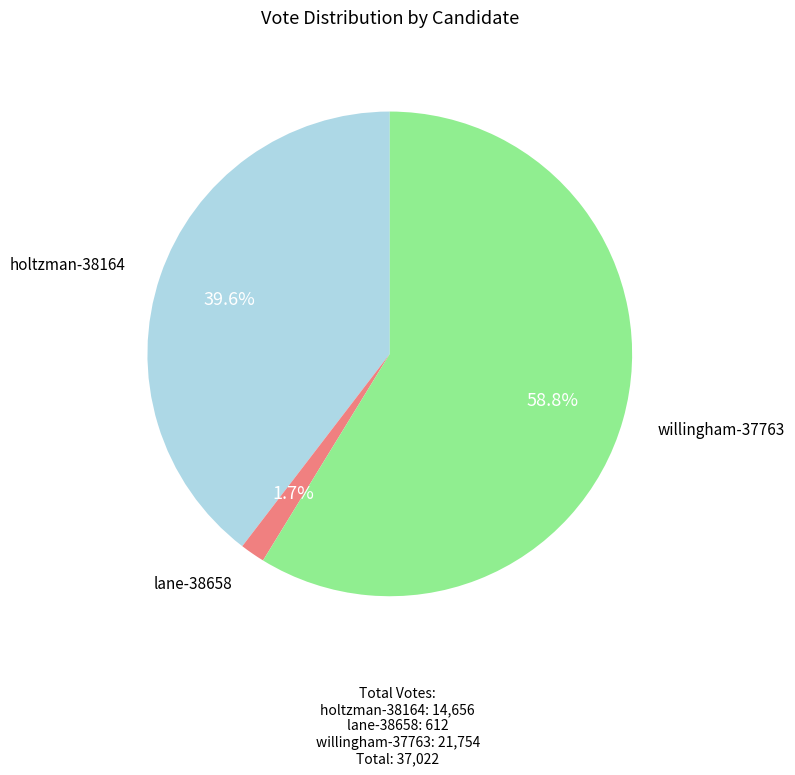

Is the sum of holtzman-38164 and willingham-37763 greater than half?

Yes